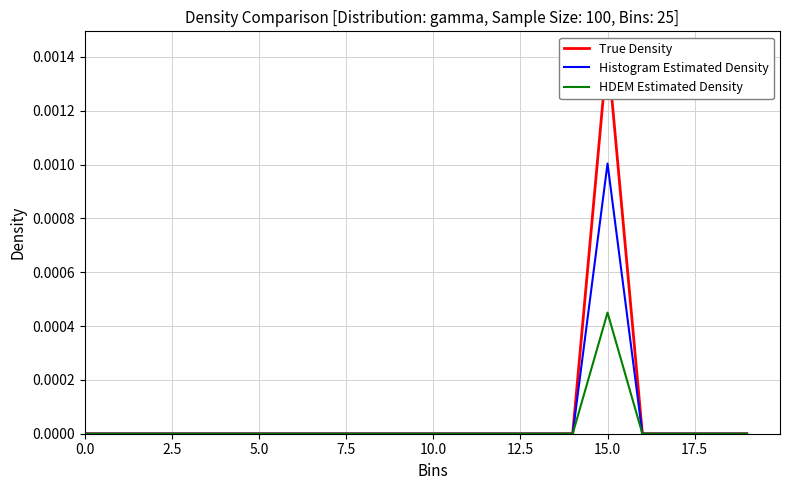

True or false: Histogram Estimated Density has a value of 0.0 at 0.0.

True